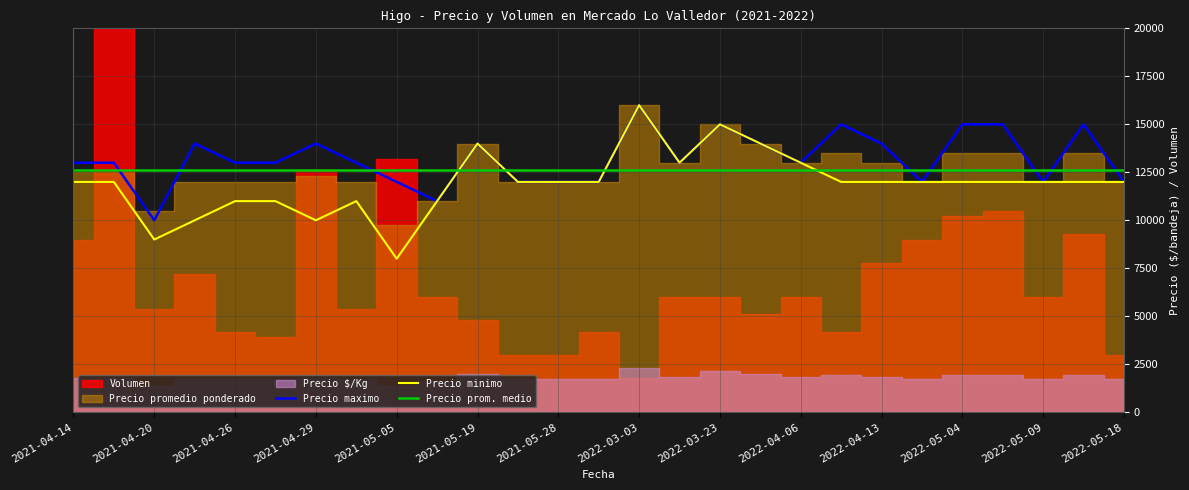

True or false: Precio maximo and Precio por Kg intersect in this chart.

False